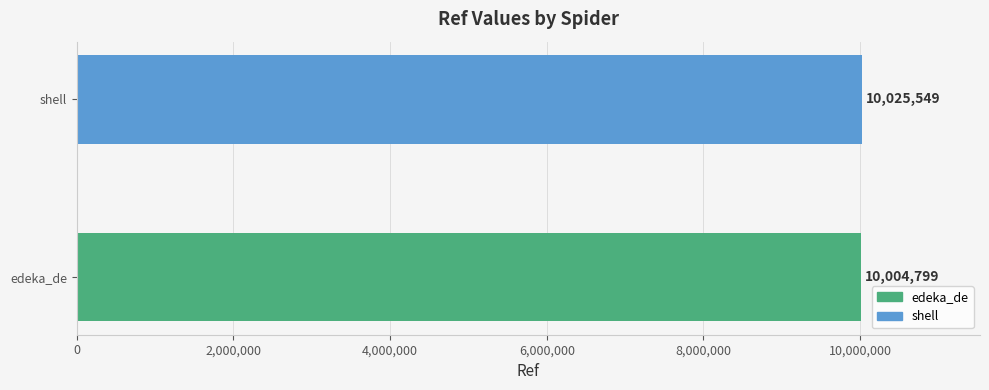

What is the lowest value of the shell series?

10025549